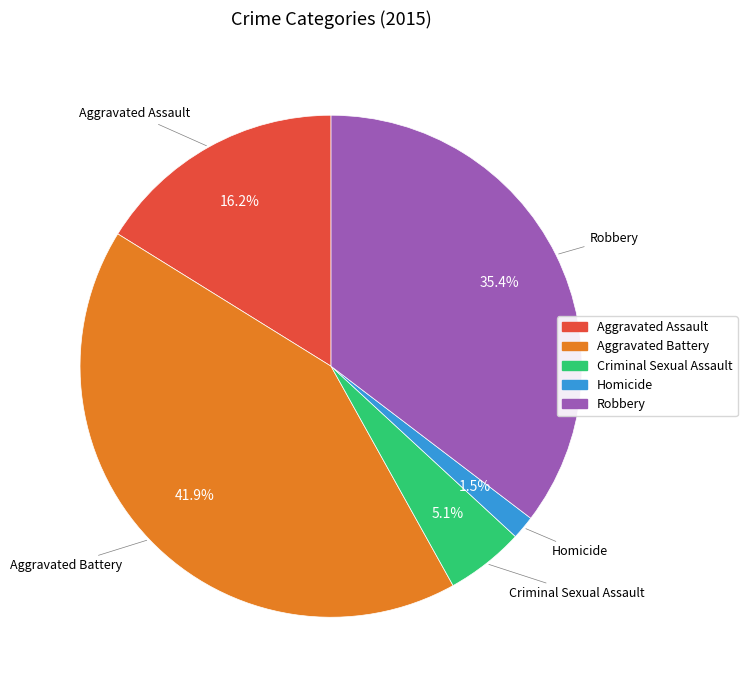

Count the number of slices in the pie.

5